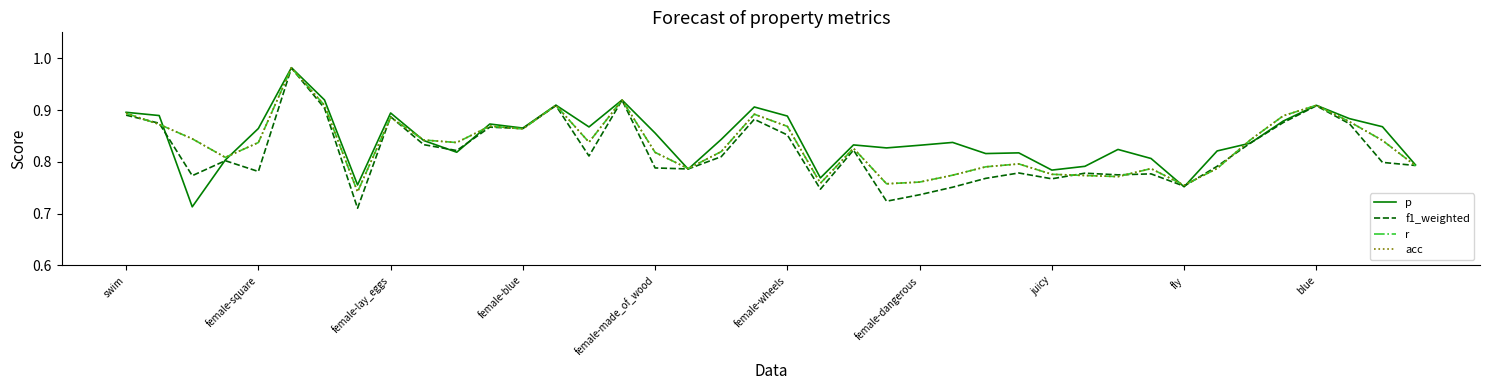

True or false: r and acc cross at least once.

False